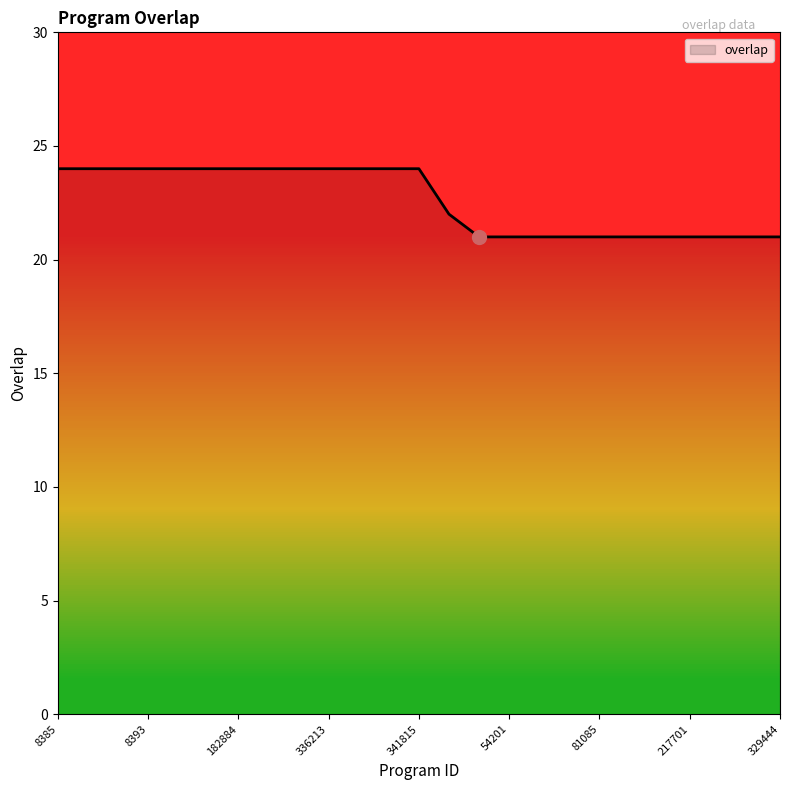

What is the smallest value displayed?

21